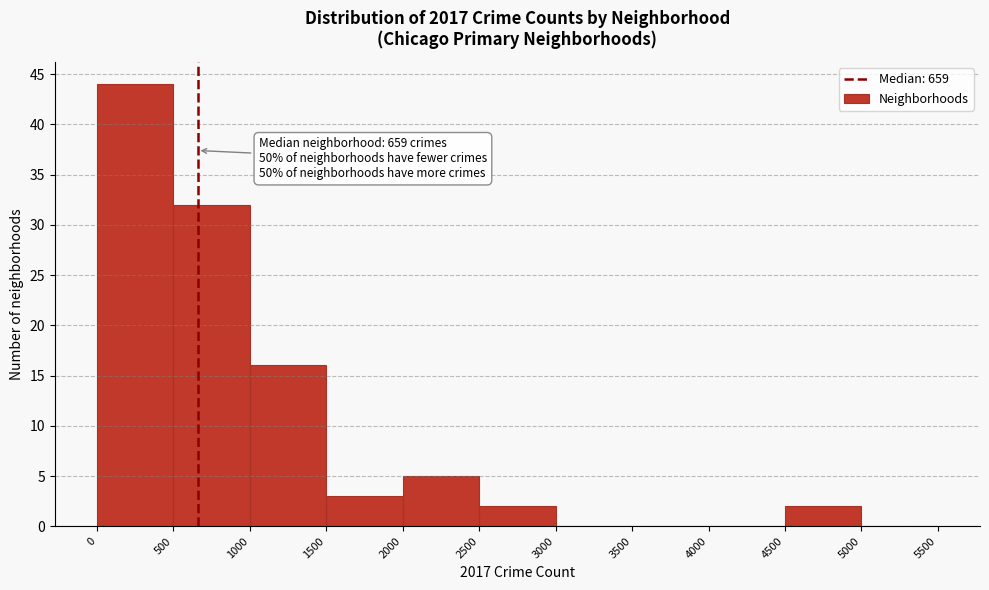

Over which range of the x-axis is the bar tallest?

0 to 500